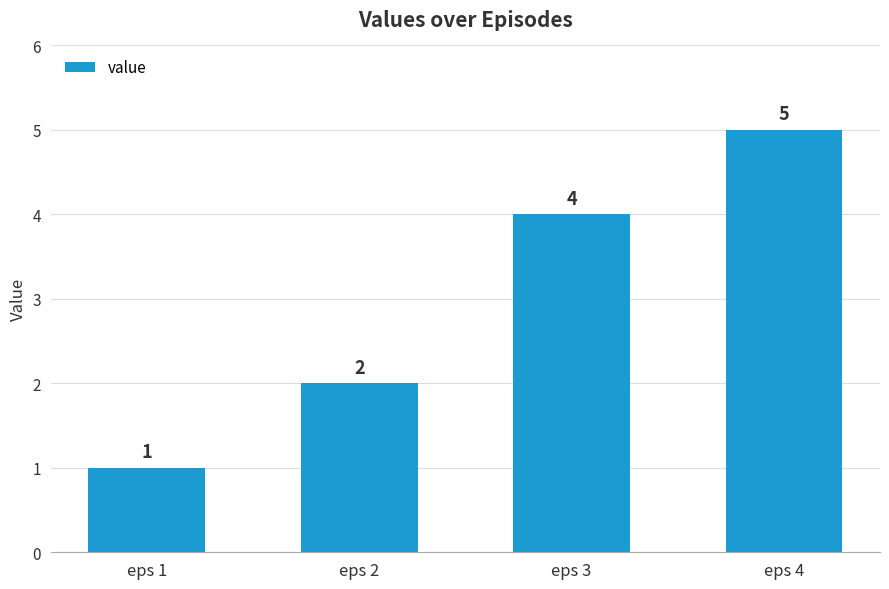

Read the value at eps 3.

4